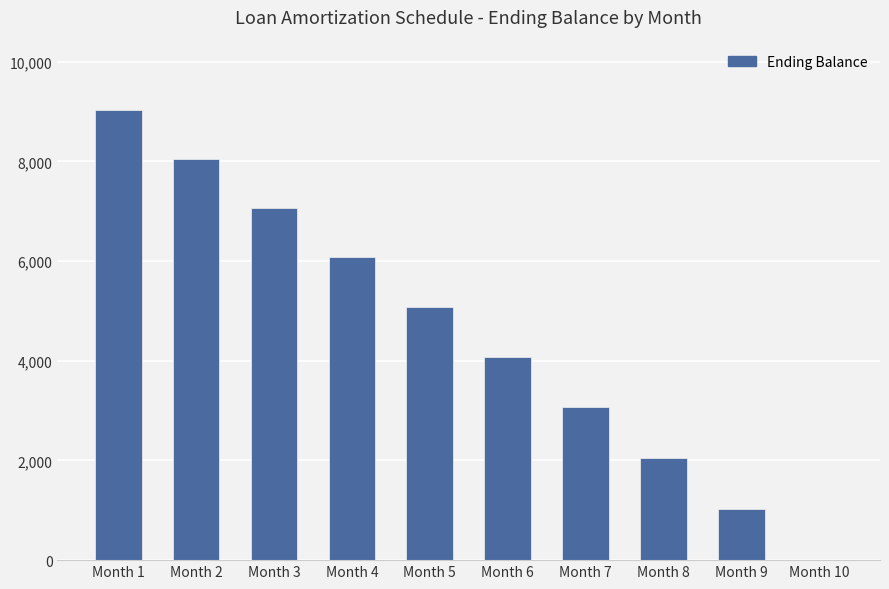

What is the sum of all values?

45548.1